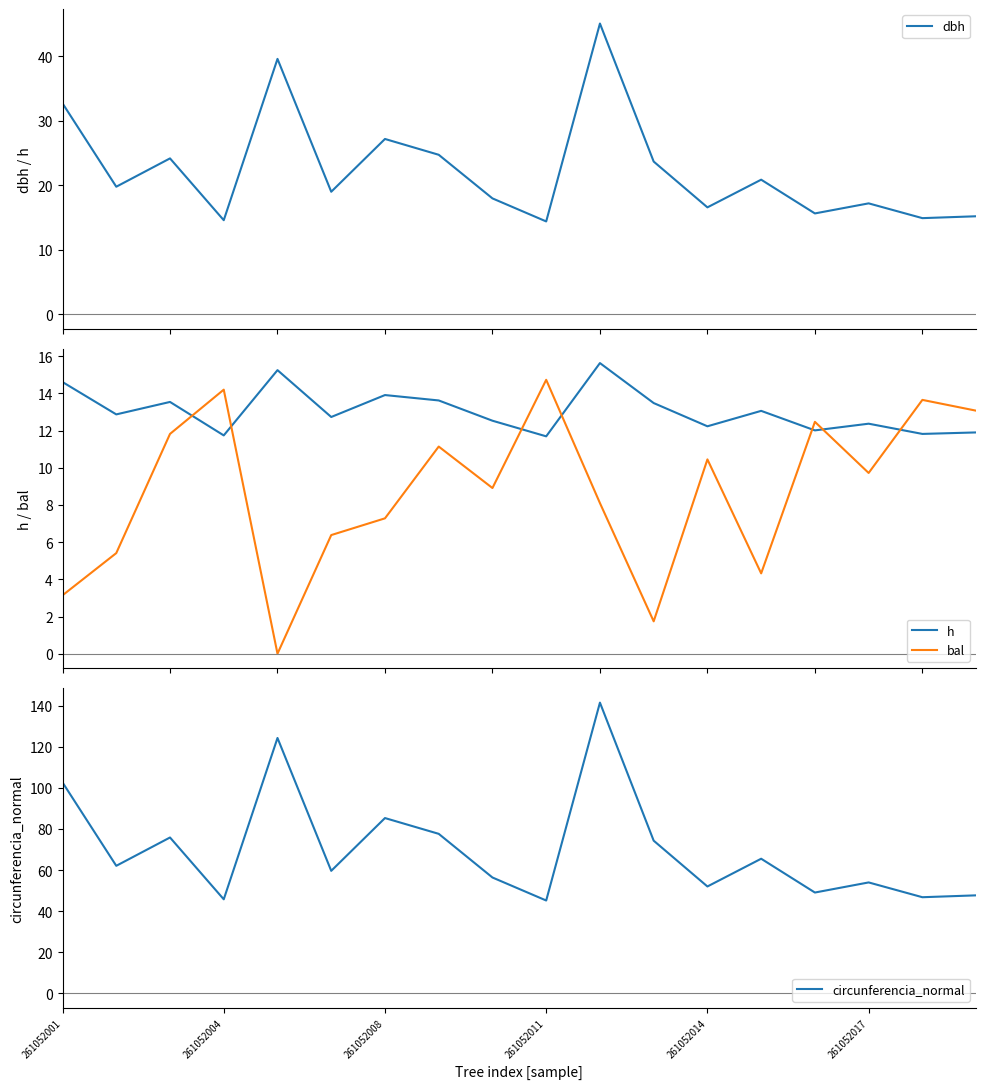

How many data points in h are less than 12?

4